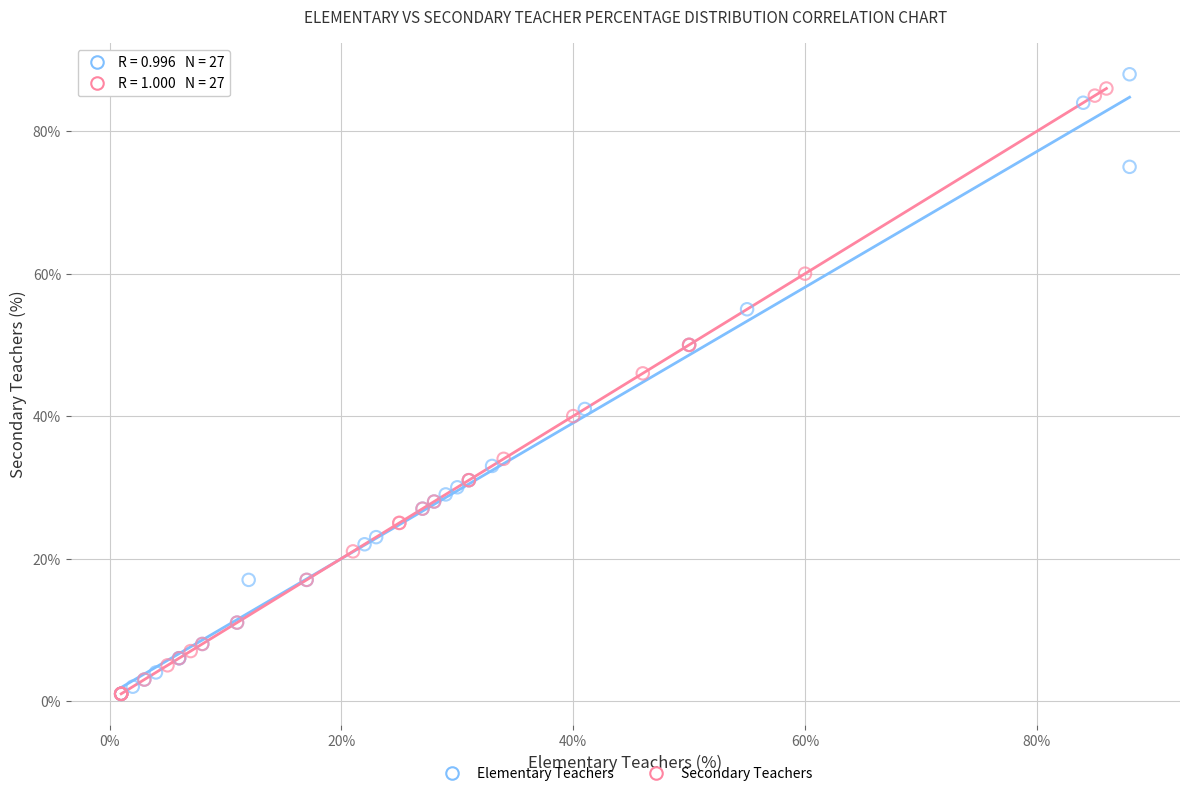

What are all the series names shown in the legend?

Elementary Teachers, Secondary Teachers